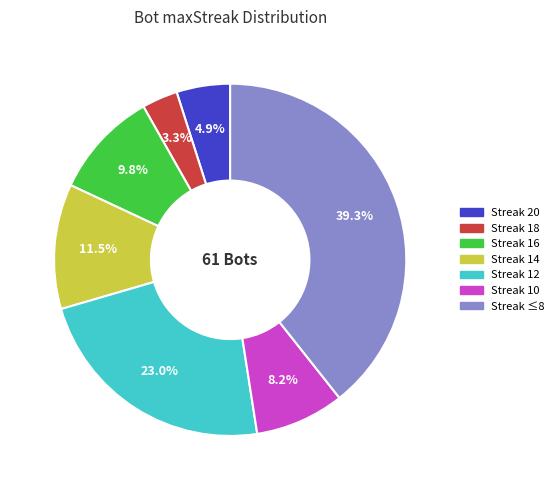

Is there any slice that represents more than half of the pie?

No